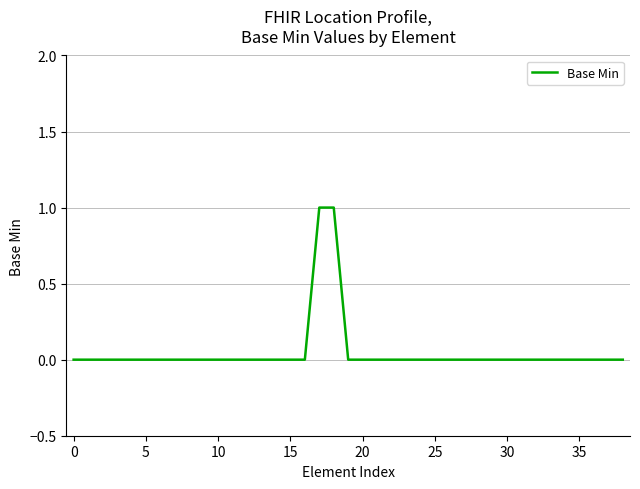

Reading left to right, extract all data points from this chart.

0	0	0	0	0	0	0	0	0	0	0	0	0	0	0	0	0	1	1	0	0	0	0	0	0	0	0	0	0	0	0	0	0	0	0	0	0	0	0